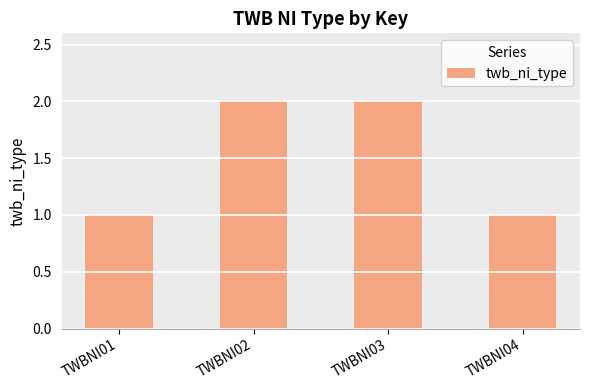

The chart shows a value of 2 at TWBNI02. True or false?

True